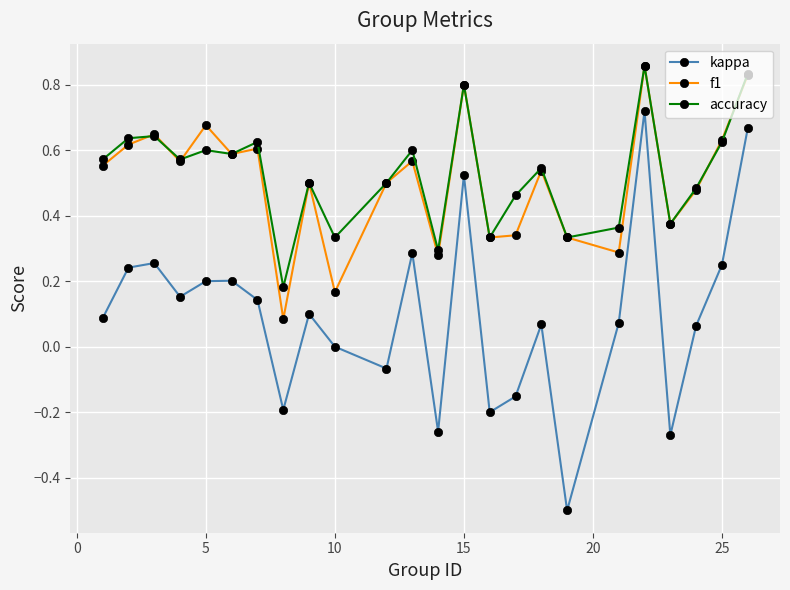

Count the number of categories in the chart.

24